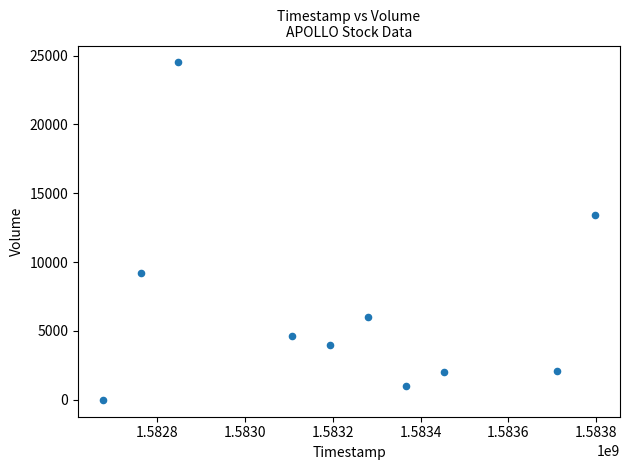

What is the average Y value?

6680